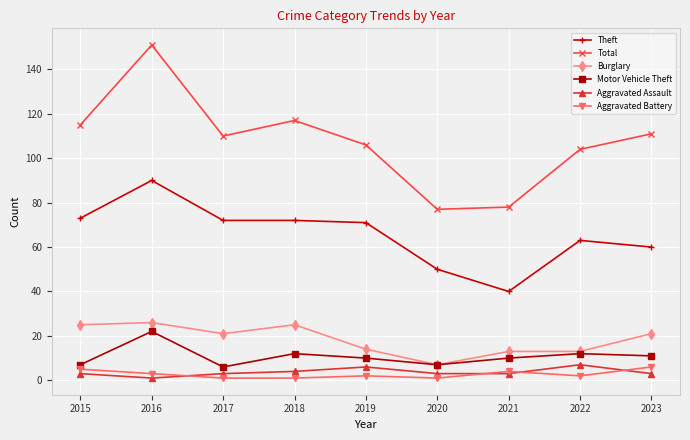

Reading right to left, extract all data points from this chart.

Theft: 60	63	40	50	71	72	72	90	73
Total: 111	104	78	77	106	117	110	151	115
Burglary: 21	13	13	7	14	25	21	26	25
Motor Vehicle Theft: 11	12	10	7	10	12	6	22	7
Aggravated Assault: 3	7	3	3	6	4	3	1	3
Aggravated Battery: 6	2	4	1	2	1	1	3	5